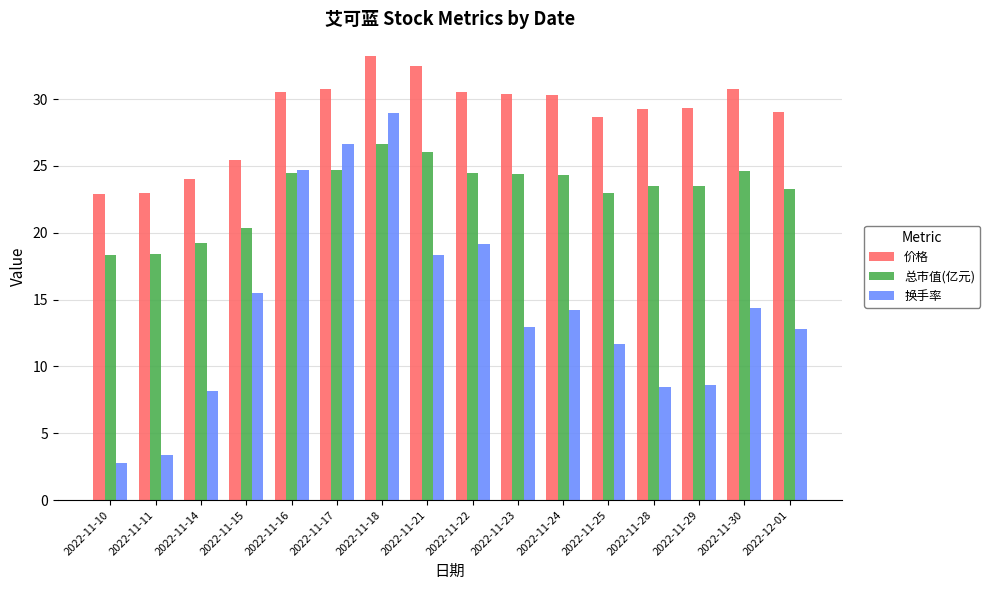

At how many categories does at least one series exceed 18?

16